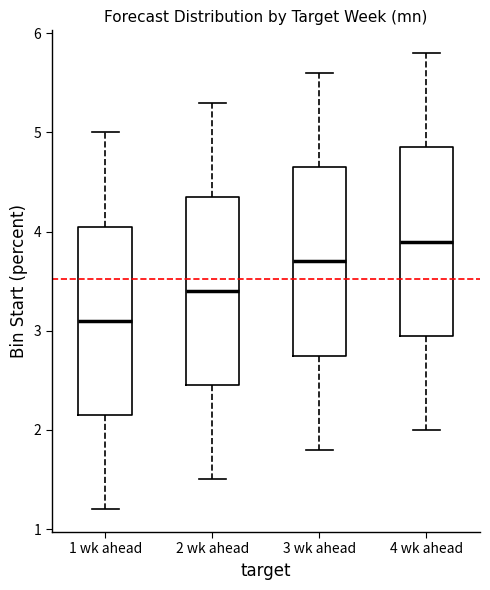

Which box's median line is the highest?

4 wk ahead